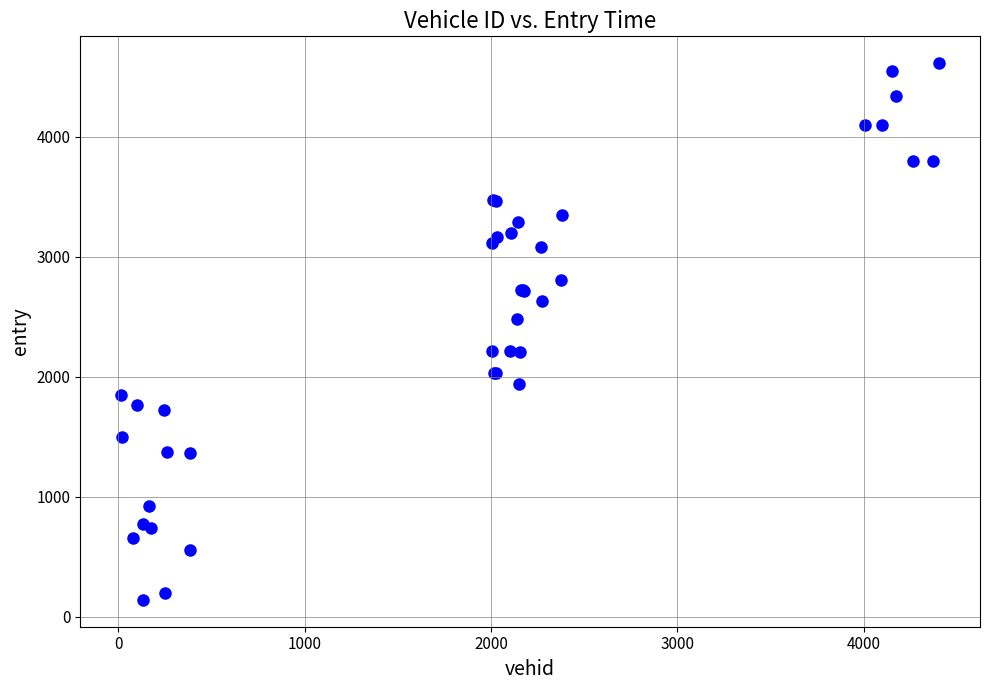

What Y value in the scatter plot is closest to 2376?

2478.9